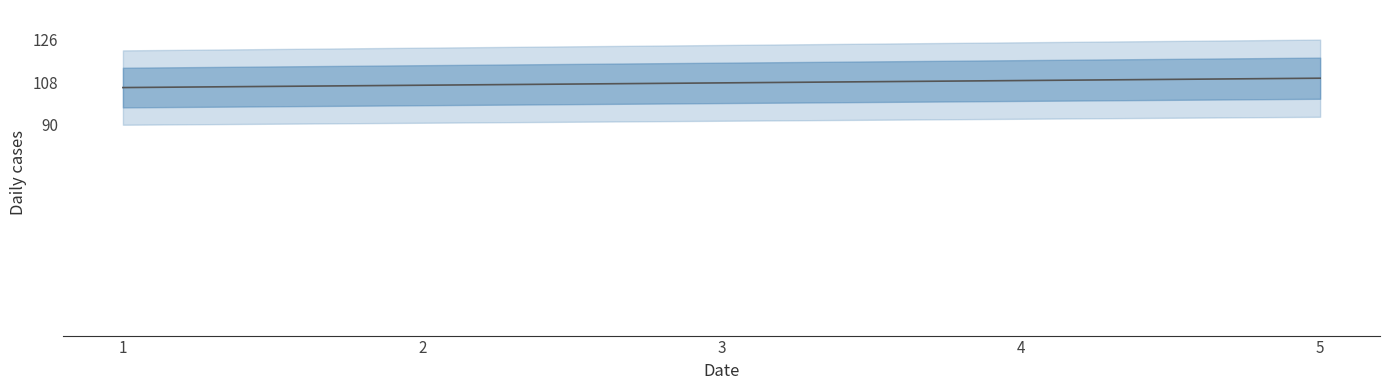

What is the ratio of the value at 4 to the value at 2?

1.0